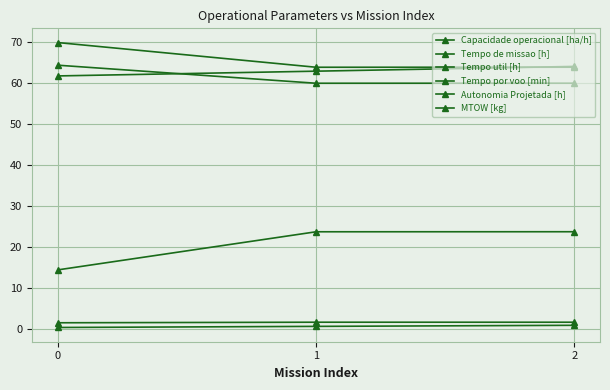

List the series in order of their peak value, lowest first.

Autonomia Projetada [h], Capacidade operacional [ha/h], Tempo por voo [min], MTOW [kg], Tempo util [h], Tempo de missao [h]